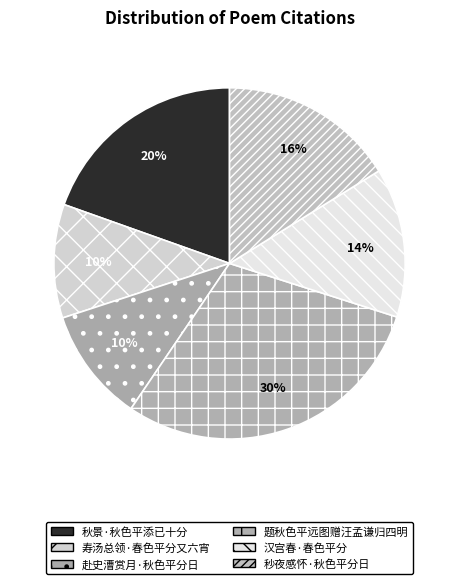

What percentage is the 赴史漕赏月·秋色平分日 slice, to the nearest percent?

10%